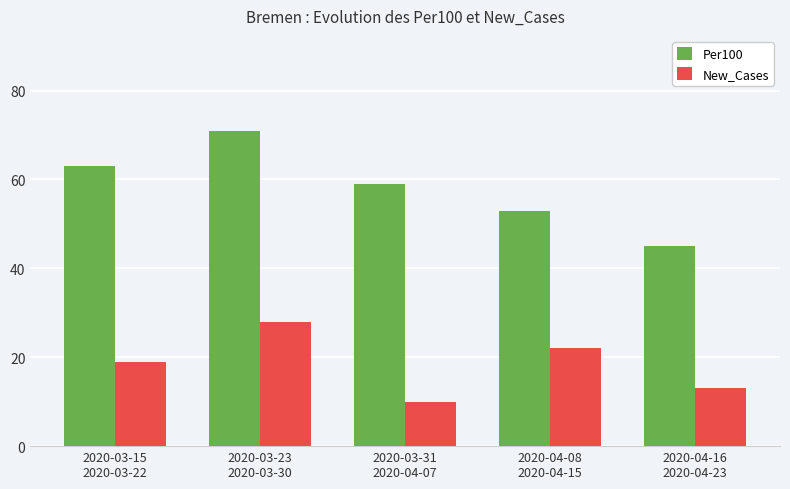

At which category does the chart reach its minimum across all series?

2020-03-31
2020-04-07